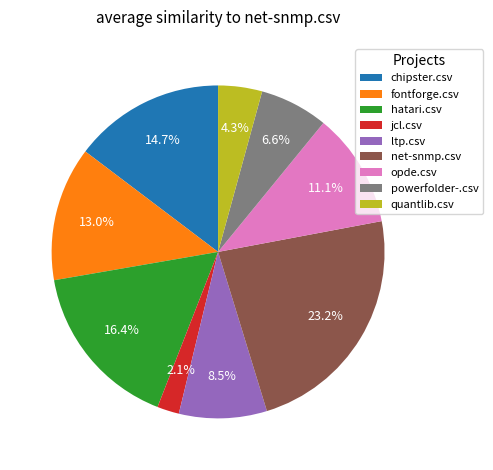

Between hatari.csv and chipster.csv, which is larger?

hatari.csv